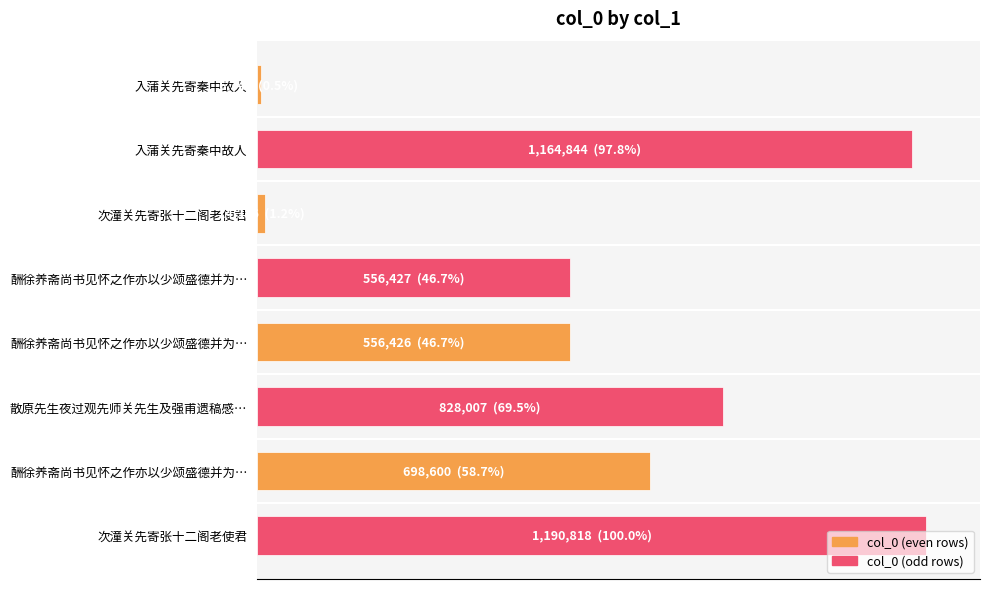

What is the sum of all values?

5015818